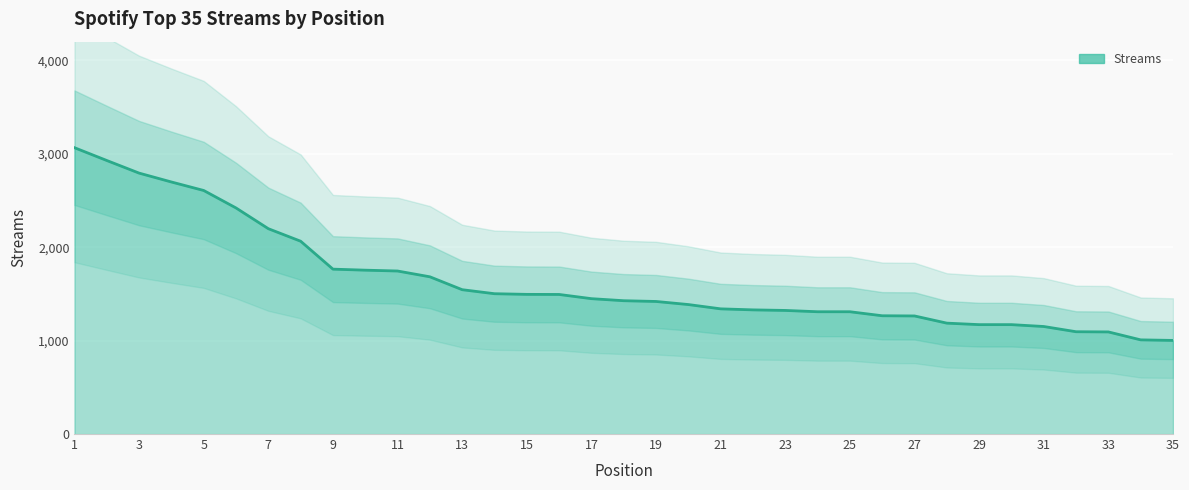

Rank the categories by value from lowest to highest.

35, 34, 33, 32, 31, 29, 30, 28, 27, 26, 24, 25, 23, 22, 21, 20, 19, 18, 17, 16, 15, 14, 13, 12, 11, 10, 9, 8, 7, 6, 5, 4, 3, 2, 1